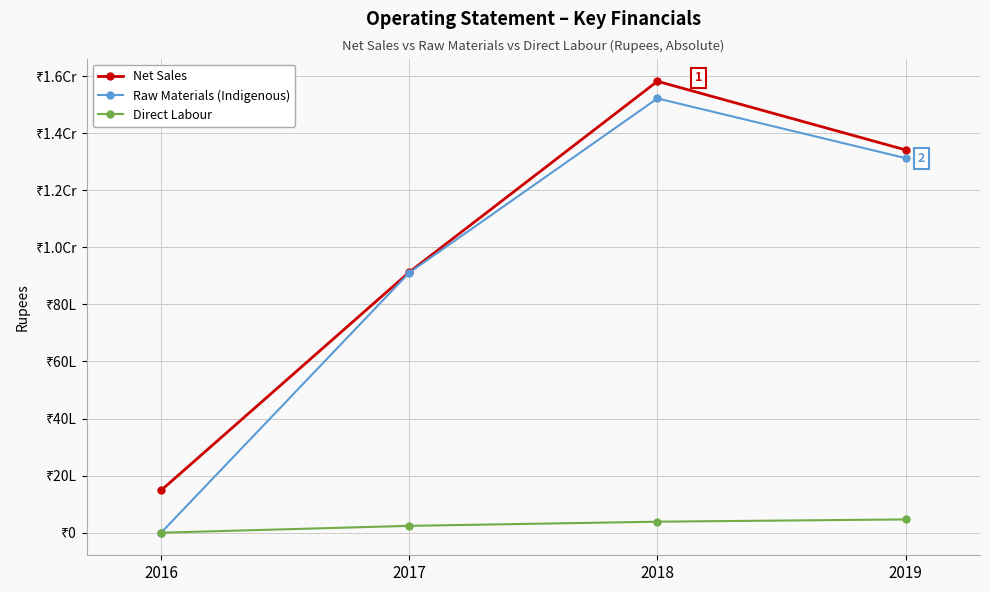

What is the spread (max minus min) of values at 2017?

8891262